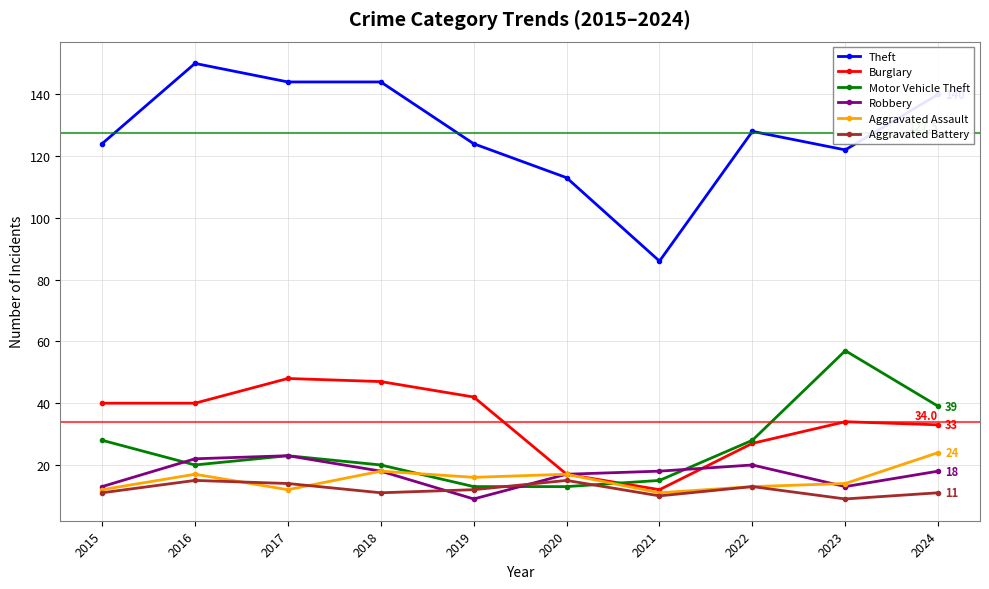

Count the Robbery values in the range 13 to 20.

7